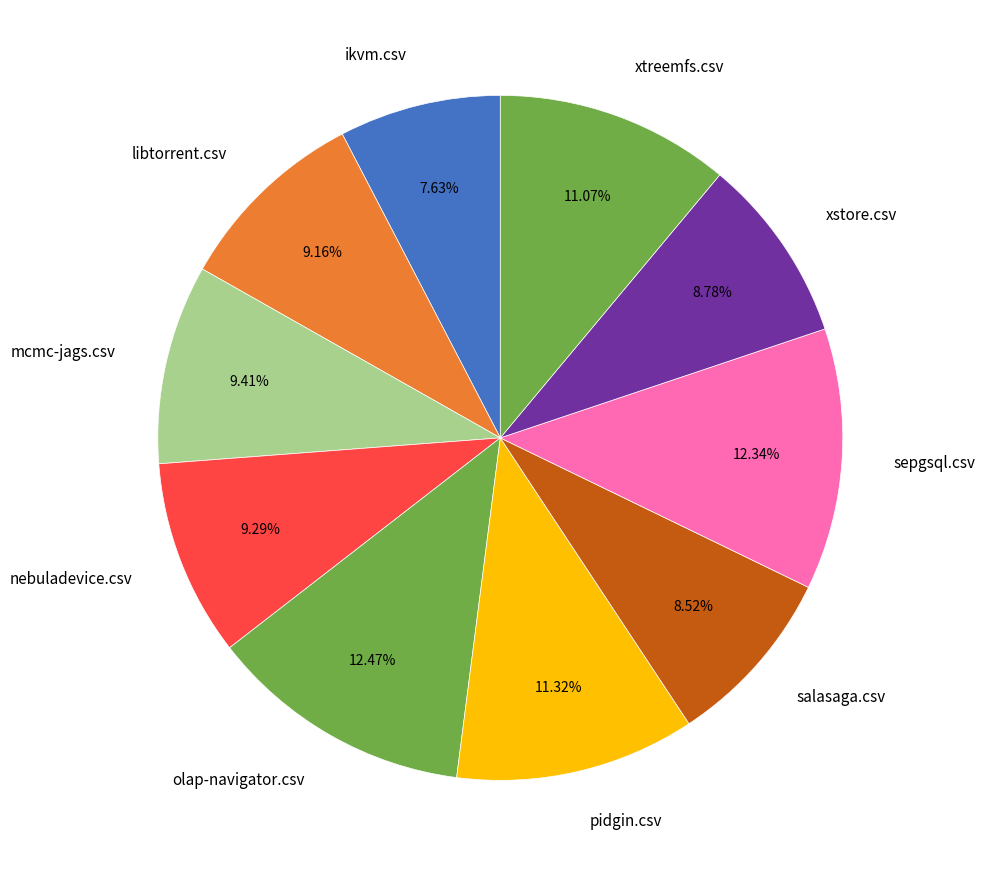

What percentage is the salasaga.csv slice, to the nearest percent?

9%